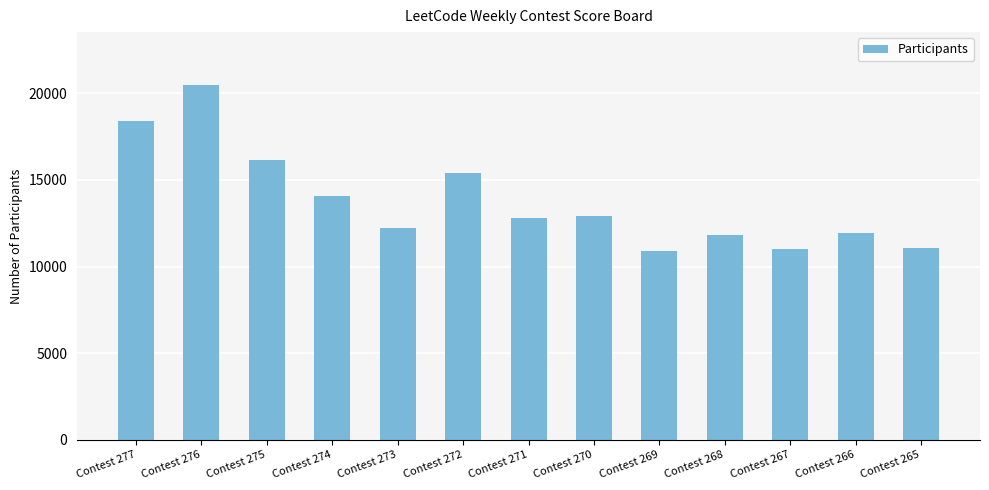

What is the value of the 8th bar from the left?

12931